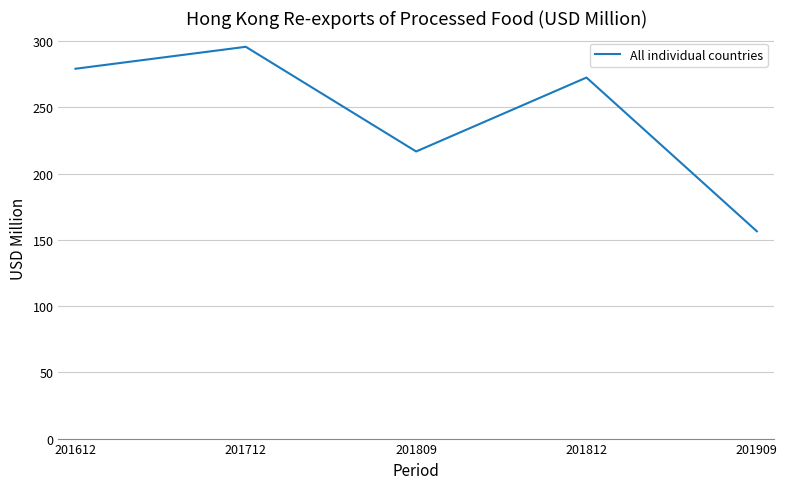

Reading left to right, extract all data points from this chart.

201612=279.1	201712=295.6	201809=216.6	201812=272.4	201909=156.4